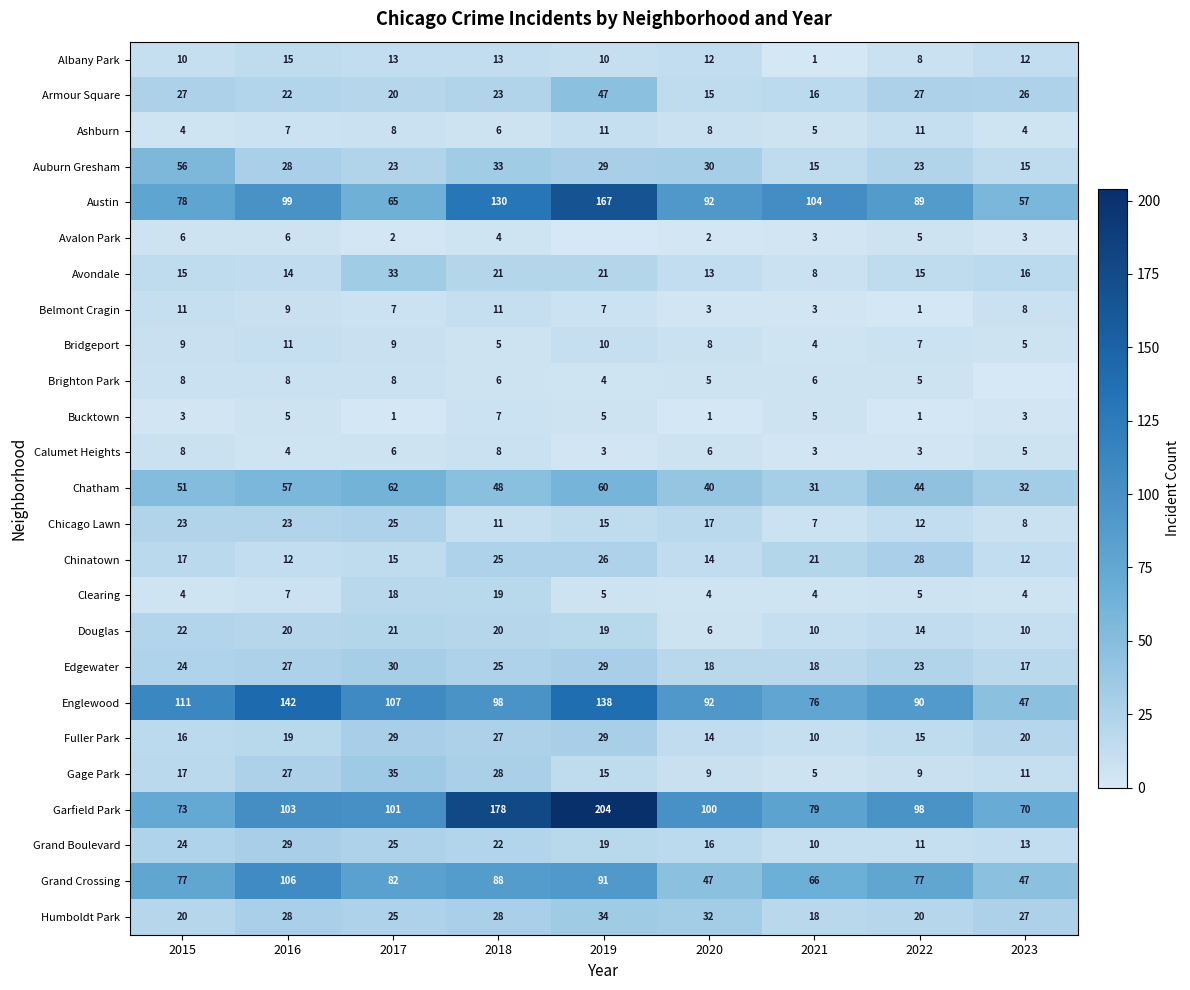

At which label does Humboldt Park reach its minimum?

2021